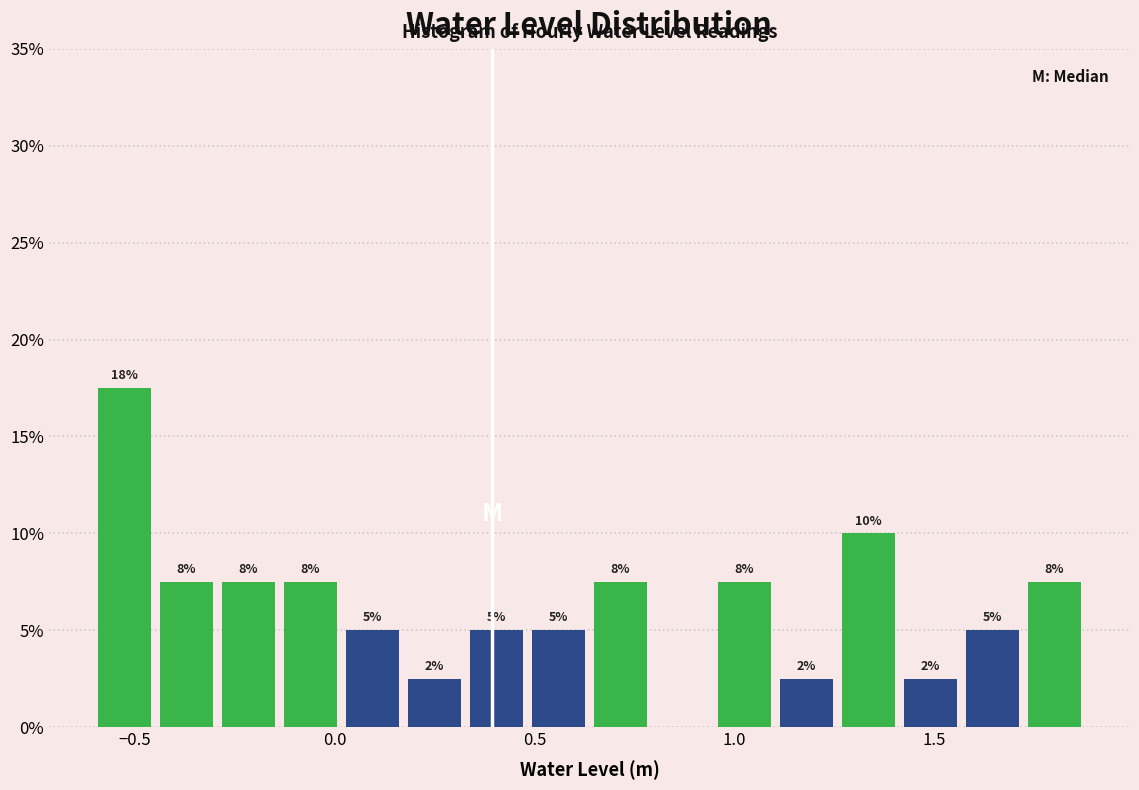

Around what value on the x-axis is the tallest bar? Give the approximate position of its centre, as read against the axis.

-0.55